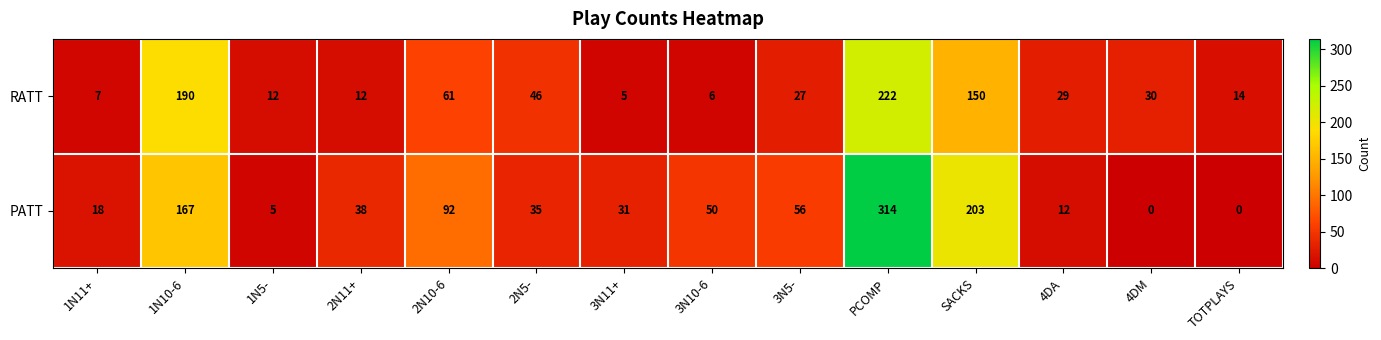

Reading left to right, what are all the values shown in this chart?

RATT: 7	190	12	12	61	46	5	6	27	222	150	29	30	14
PATT: 18	167	5	38	92	35	31	50	56	314	203	12	0	0